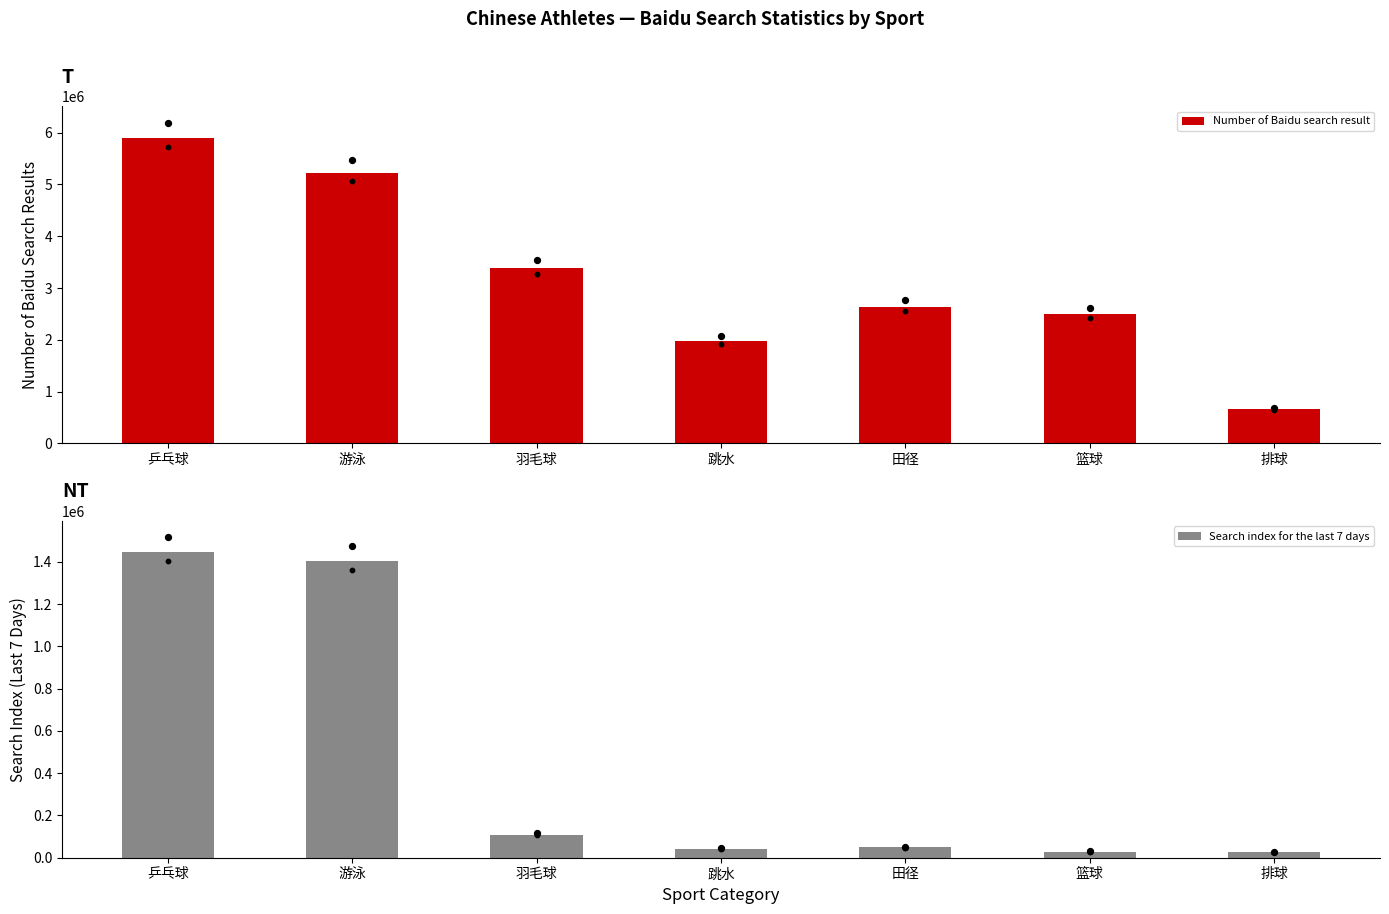

Which series contains the lowest Y value?

Search index for the last 7 days